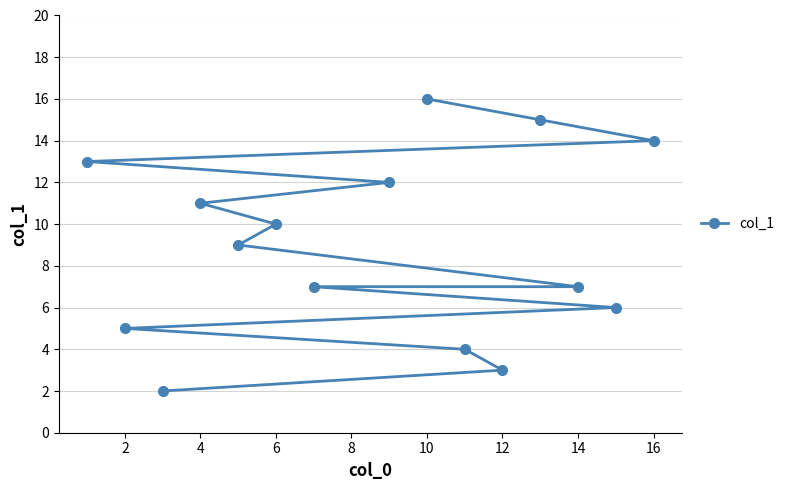

How many values exceed 9?

7